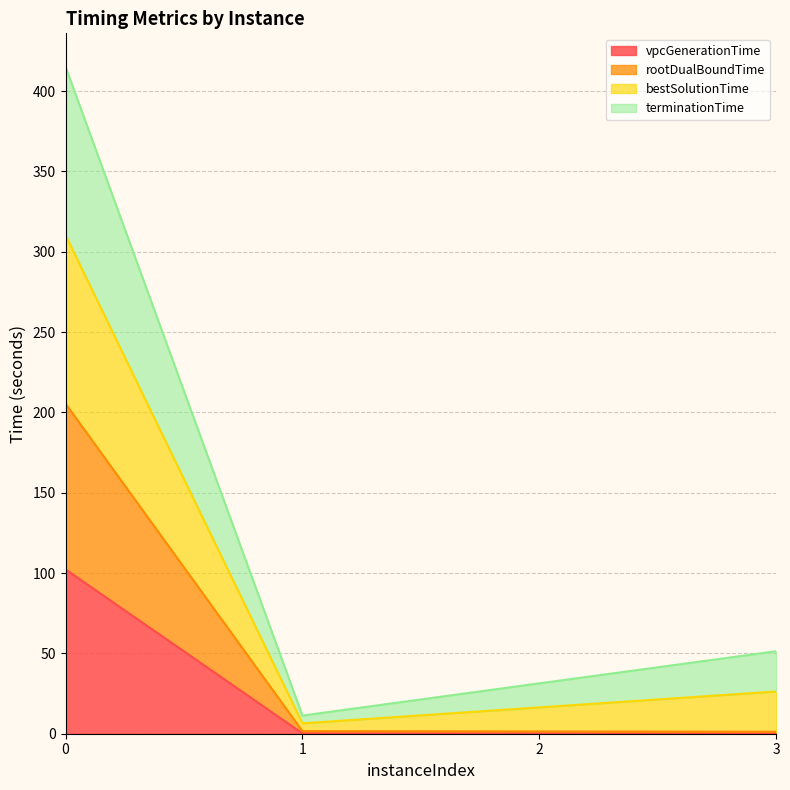

What is the highest value of the vpcGenerationTime series?

102.3